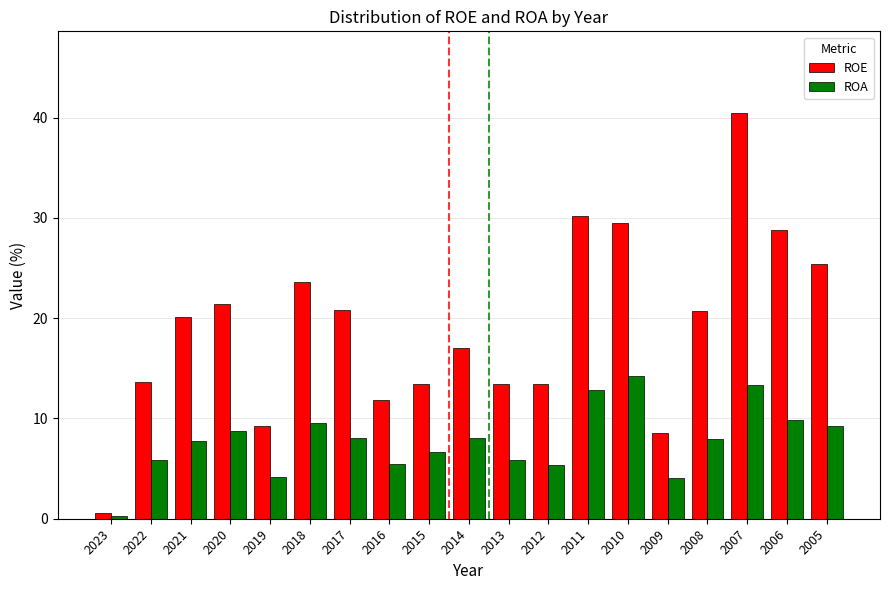

Which series has the widest spread of values?

ROE